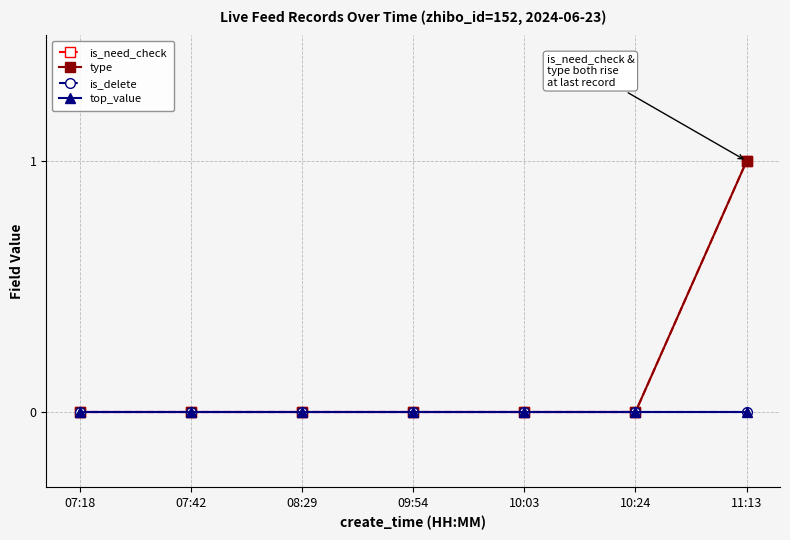

List the labels in order of top_value value, smallest first.

07:18, 07:42, 08:29, 09:54, 10:03, 10:24, 11:13